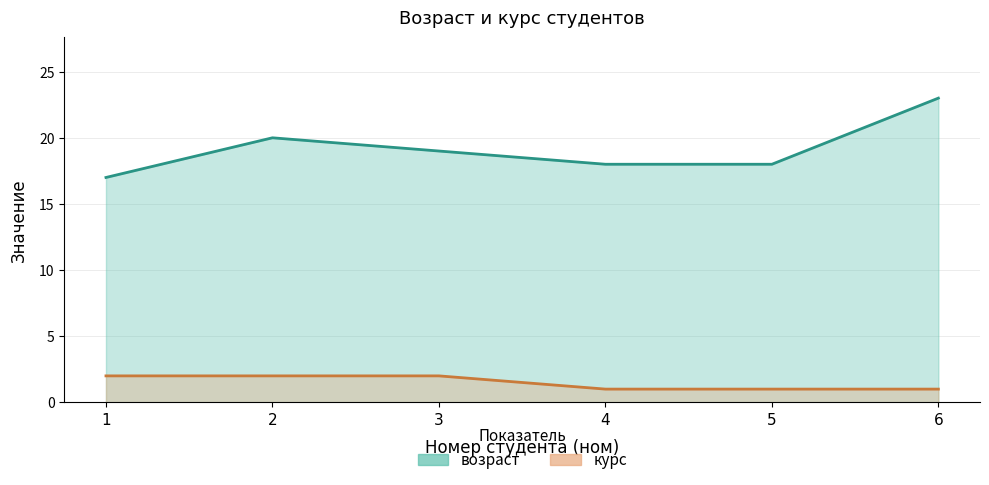

True or false: курс and возраст cross at least once.

False